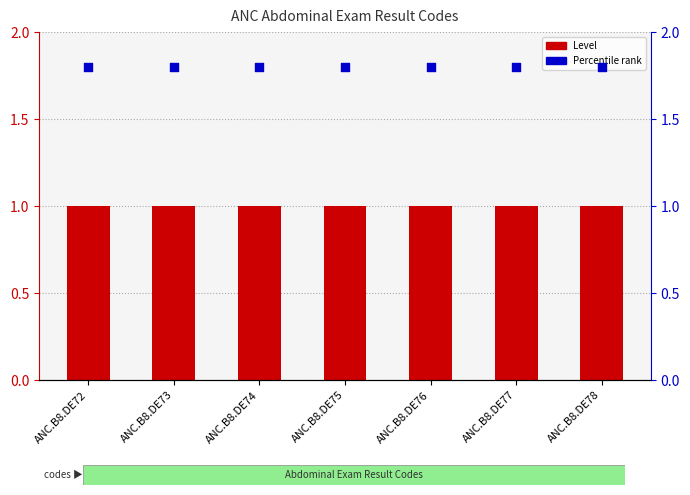

Which series reaches the minimum Y coordinate?

Level